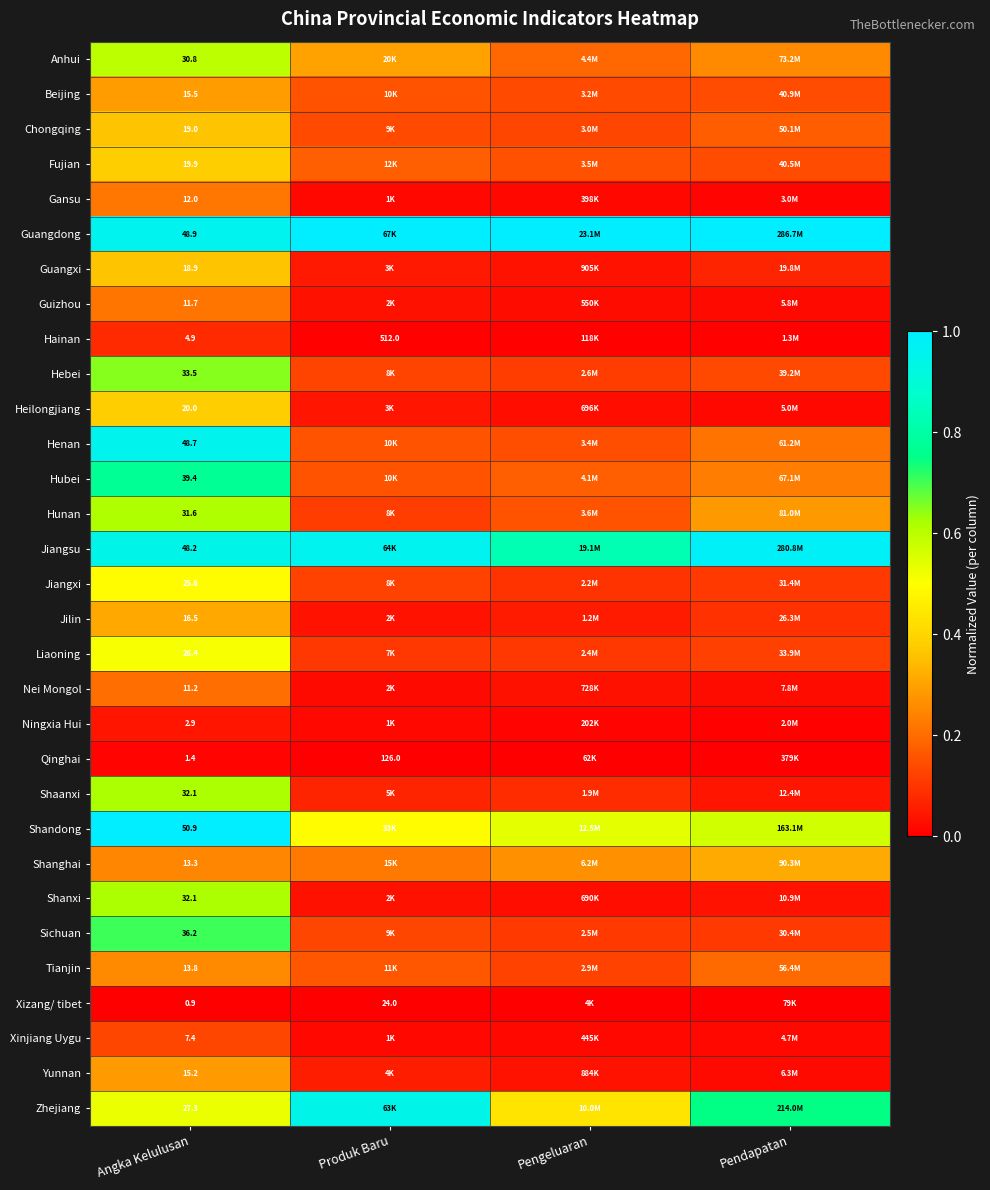

List the labels in order of Beijing value, smallest first.

Pengeluaran, Pendapatan, Produk Baru, Angka Kelulusan